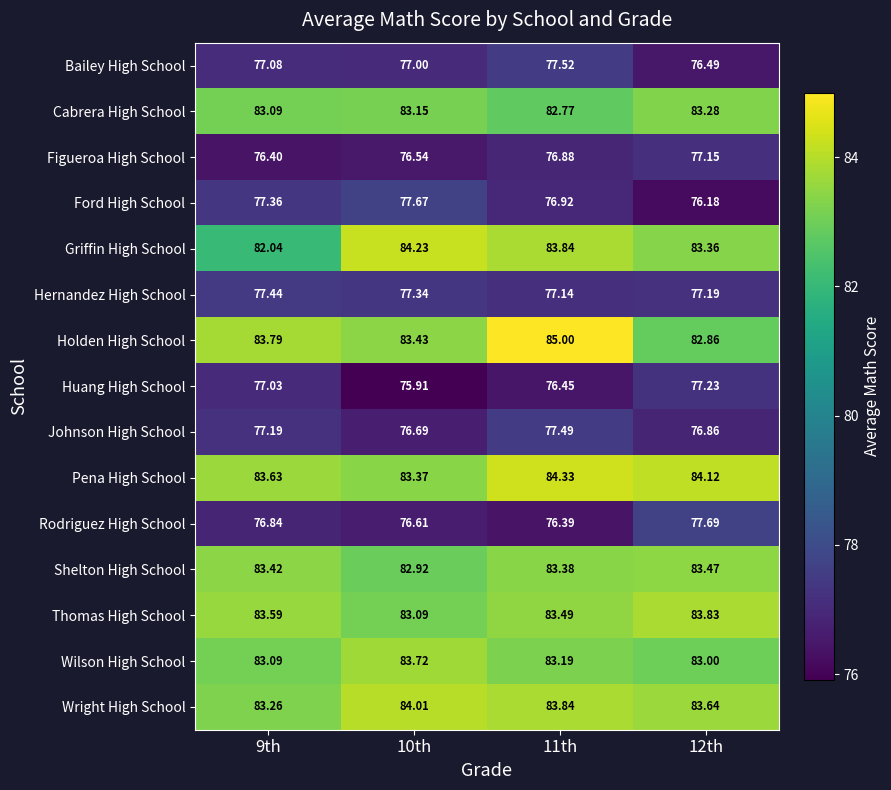

Which series changed the most between 9th and 10th?

Griffin High School